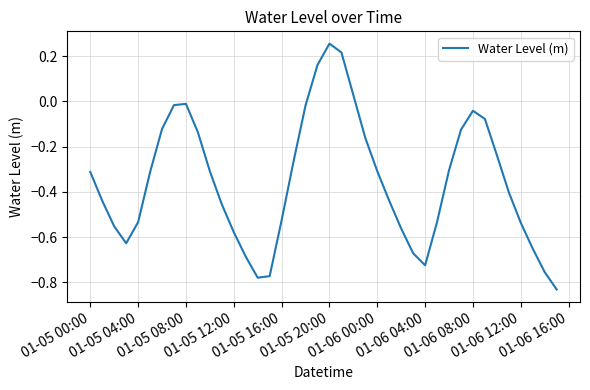

What is the difference between the maximum and minimum values?

1.1